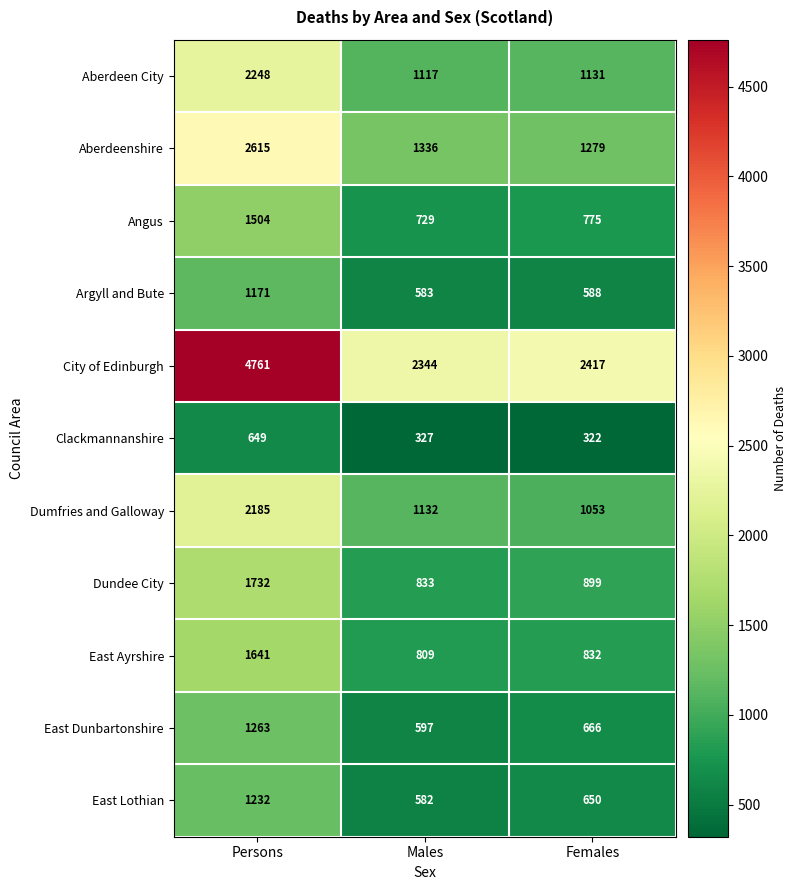

Is it true that Aberdeen City equals 1117 at Males?

True